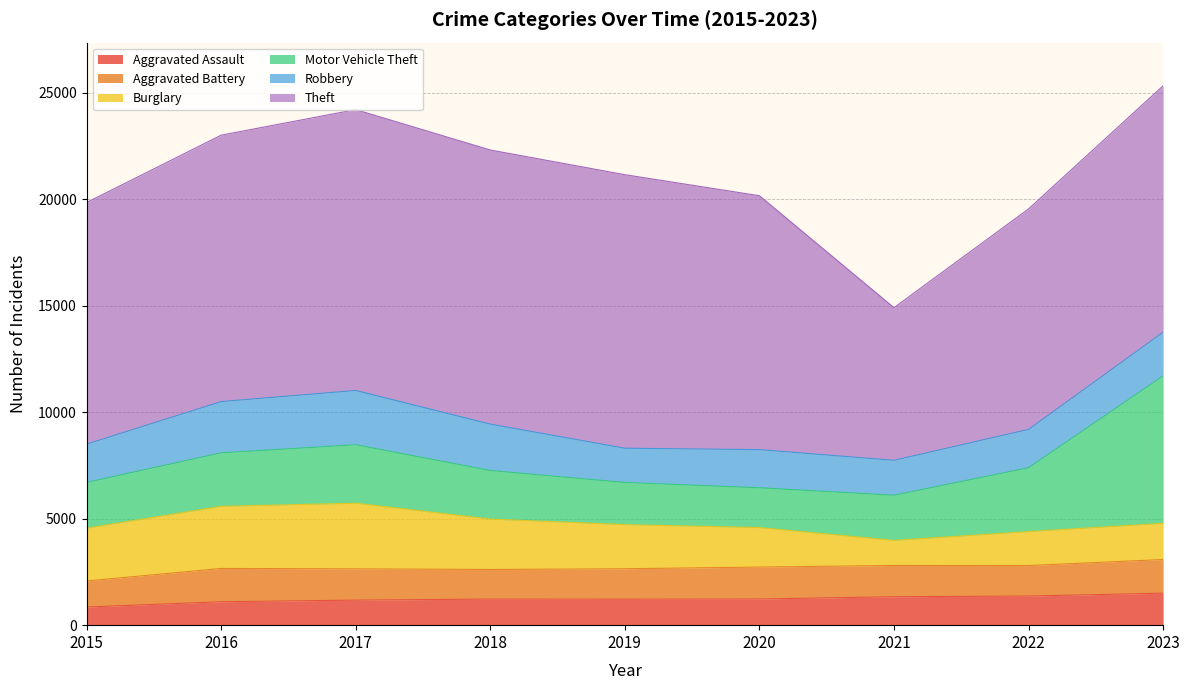

What is the difference between the Burglary values at 2016 and 2023?

1216